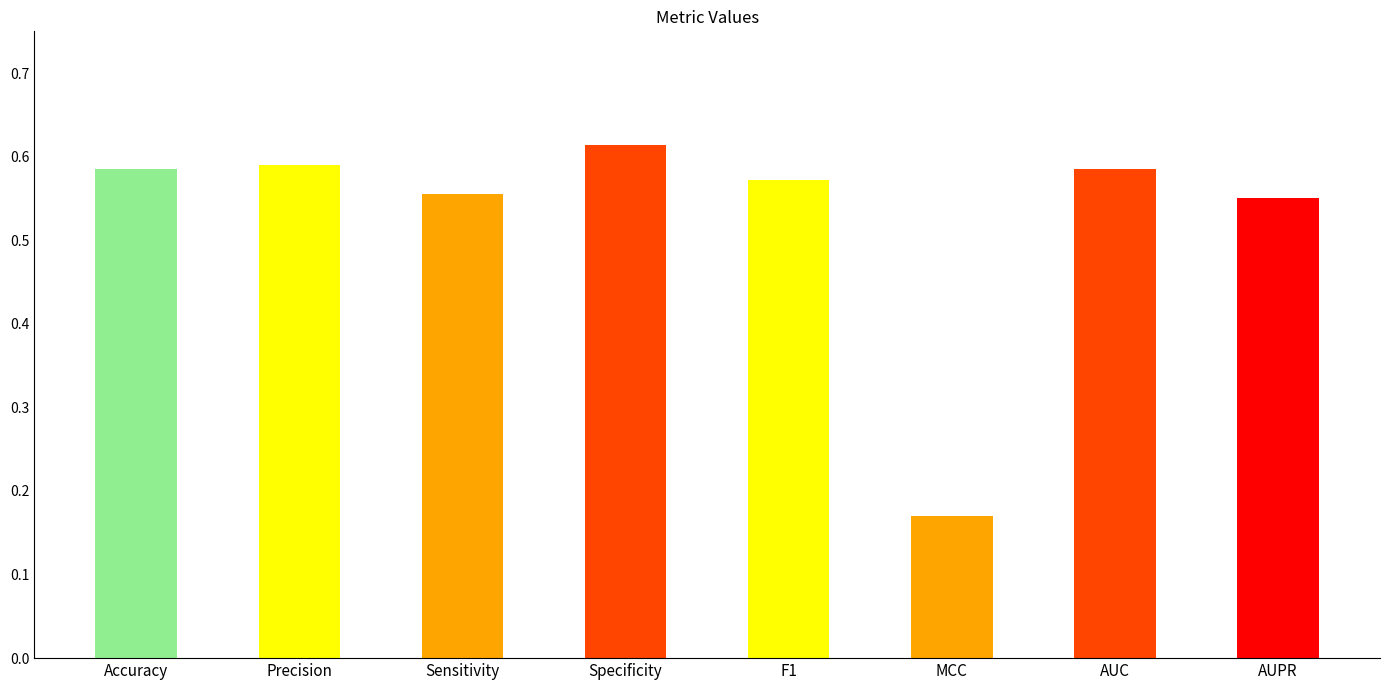

How many values are between 0 and 1?

8